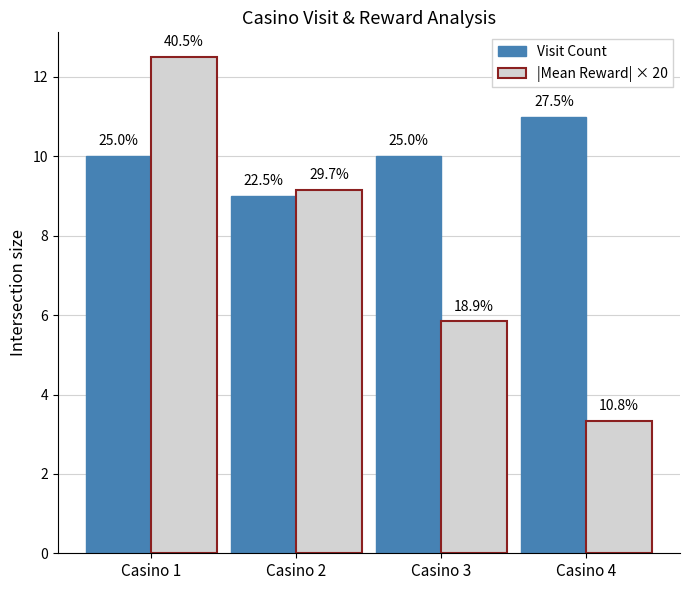

What is the total value across all series at Casino 3?

15.8